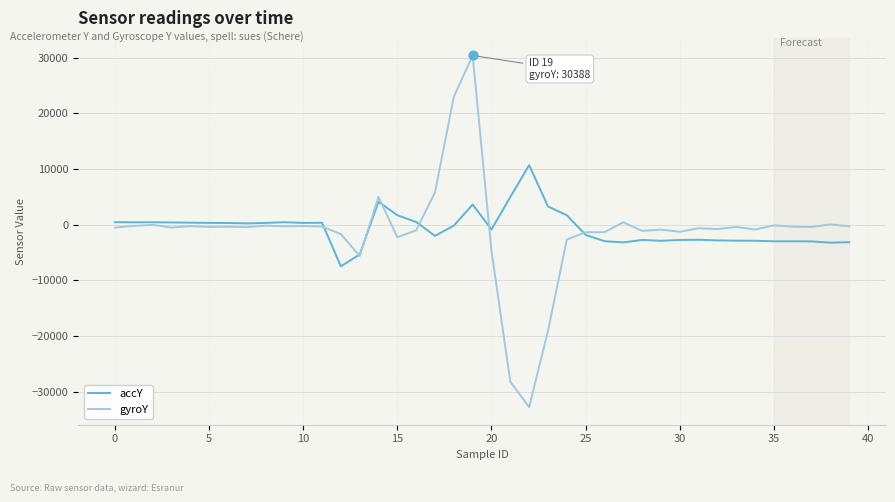

Which series has the largest range (max minus min)?

gyroY